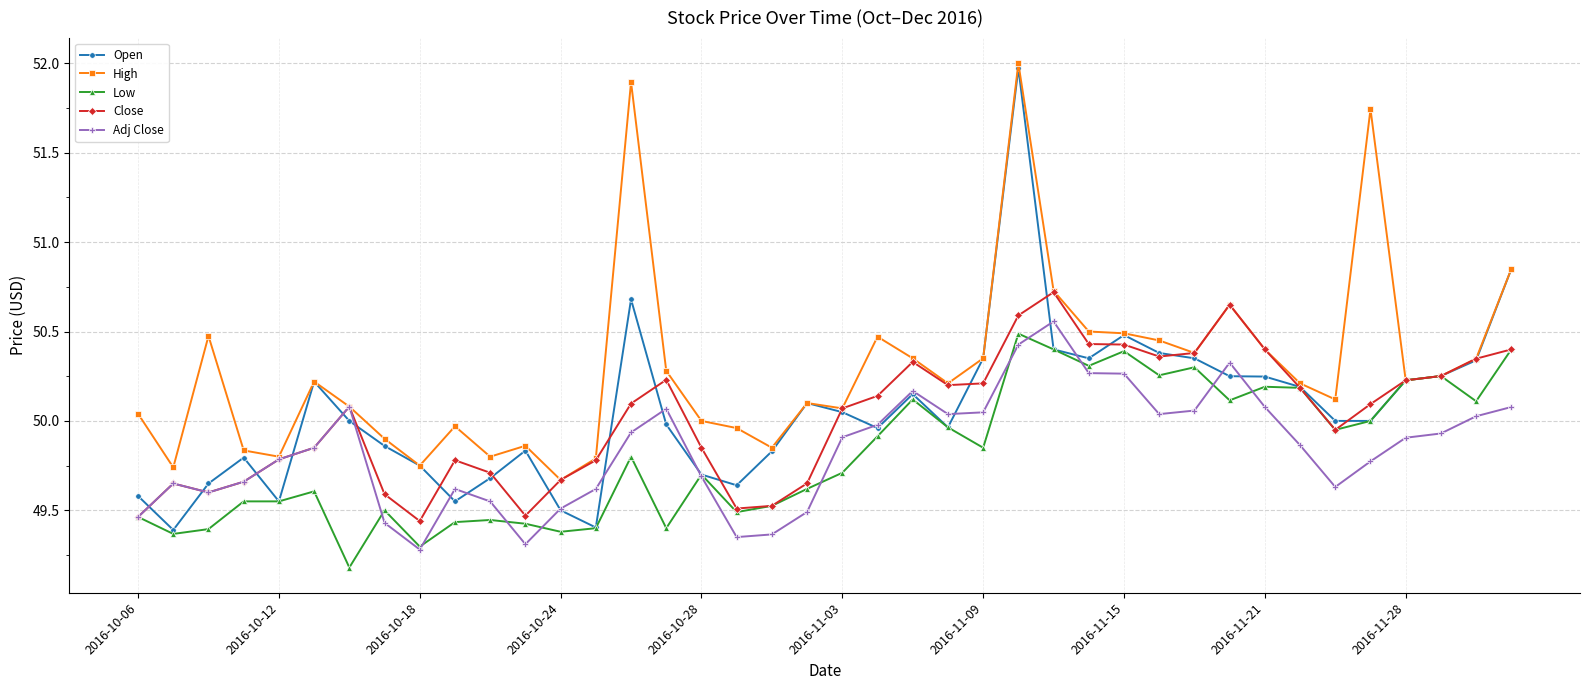

Which series has the widest spread of values?

Open